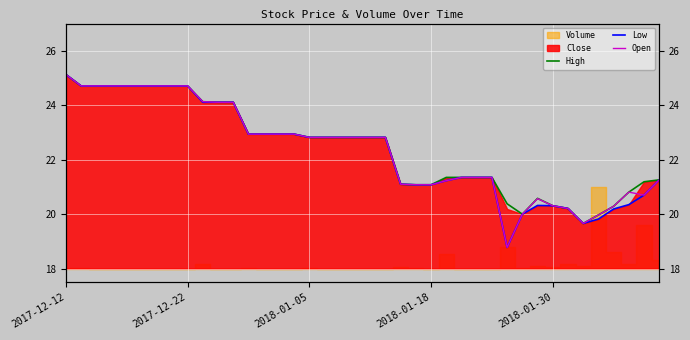

At which label does Open first exceed 22?

2017-12-12